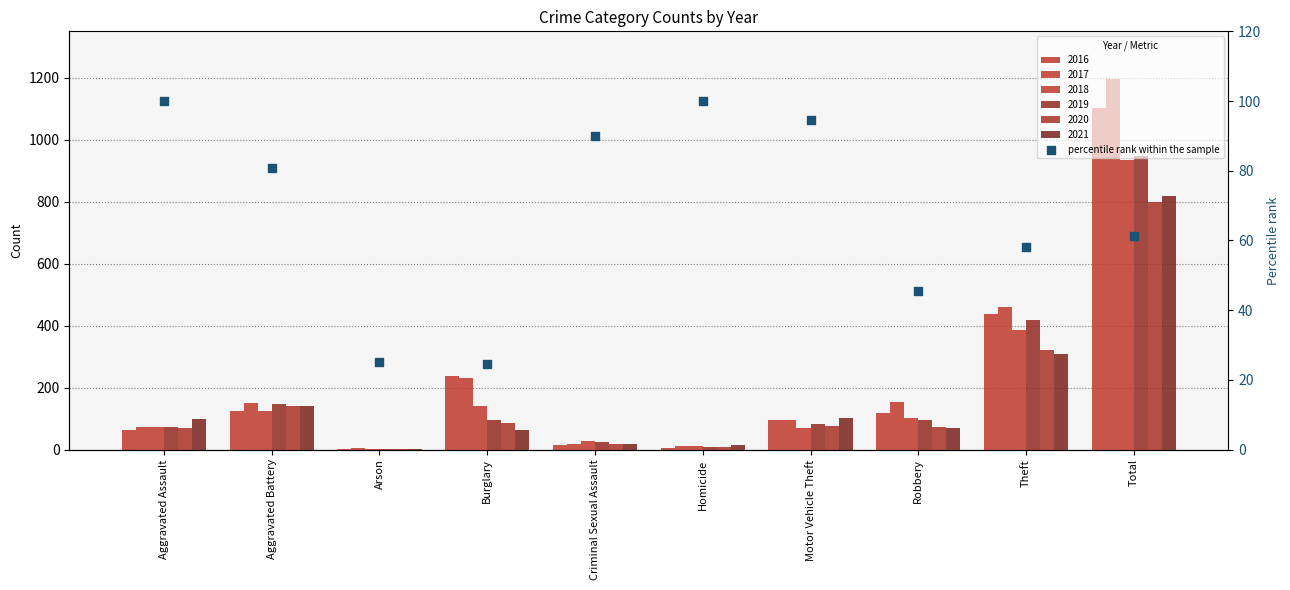

What is the change in value from Homicide to Theft?

-42.0